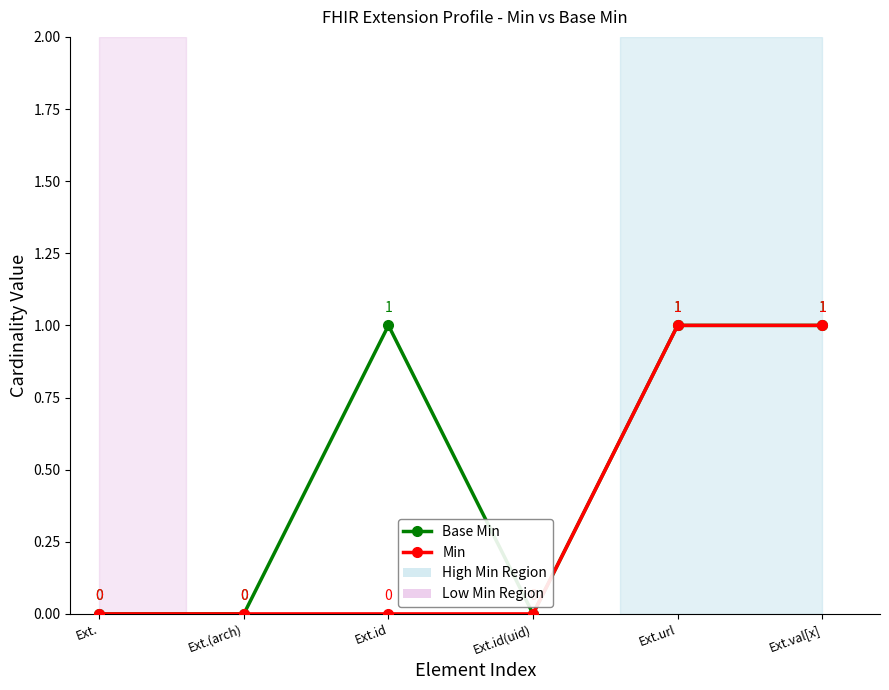

How many Base Min values are between 0 and 1?

6